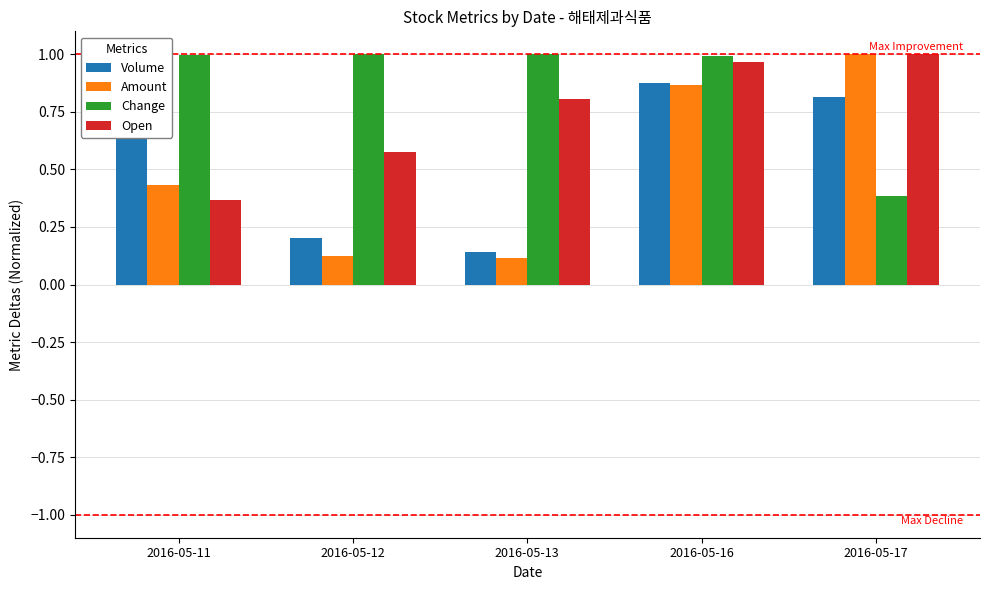

Does the chart contain any negative values?

No